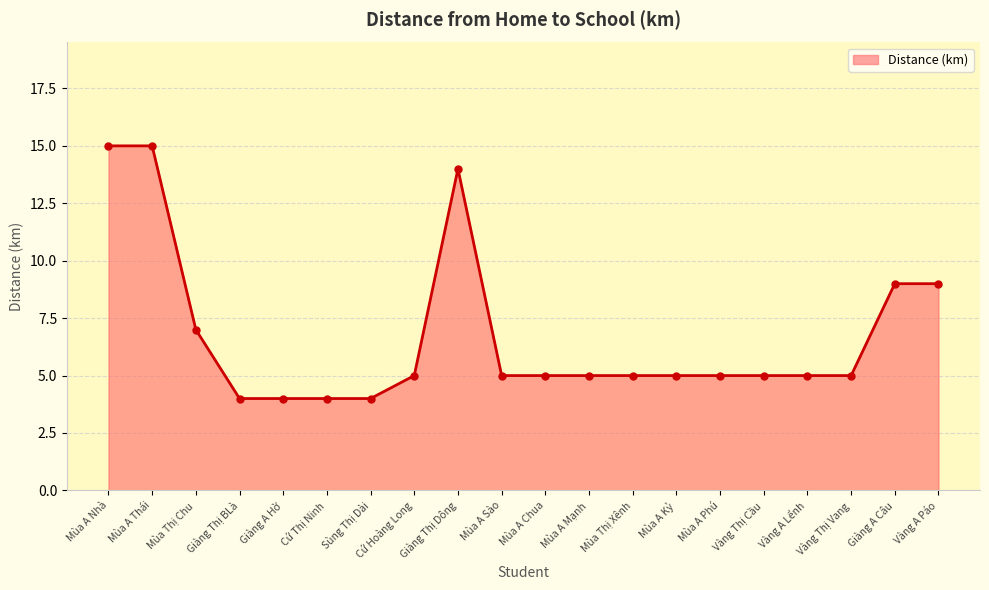

Approximately how many times larger is the value at Mùa A Kỷ compared to Mùa A Sào?

1.0